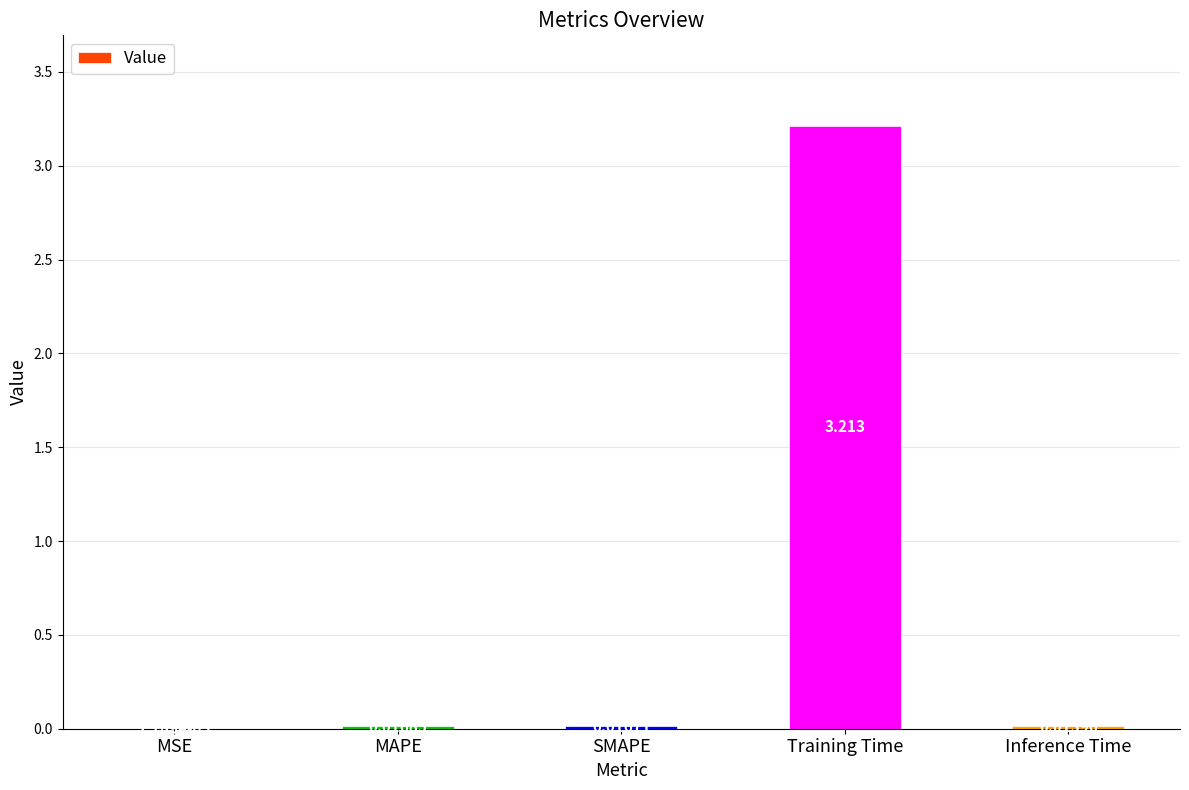

Between SMAPE and Inference Time, which is larger?

SMAPE